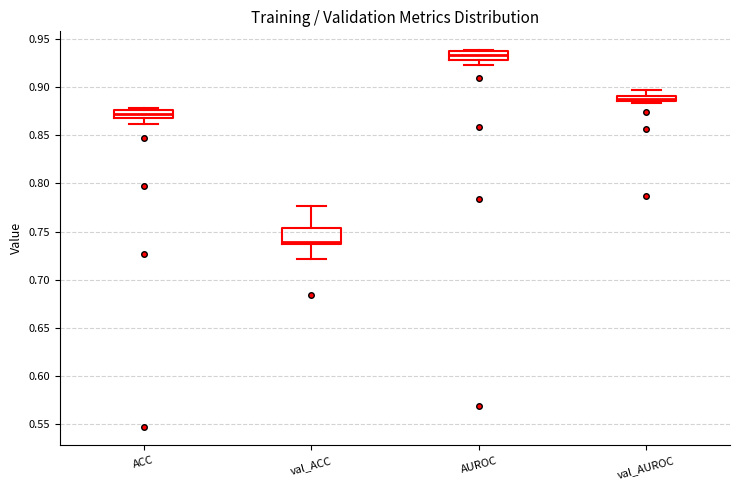

Where does the median line of the box for val_ACC sit on the y-axis? The values are not printed on the chart, so give them approximately, as read against the axis.

0.740